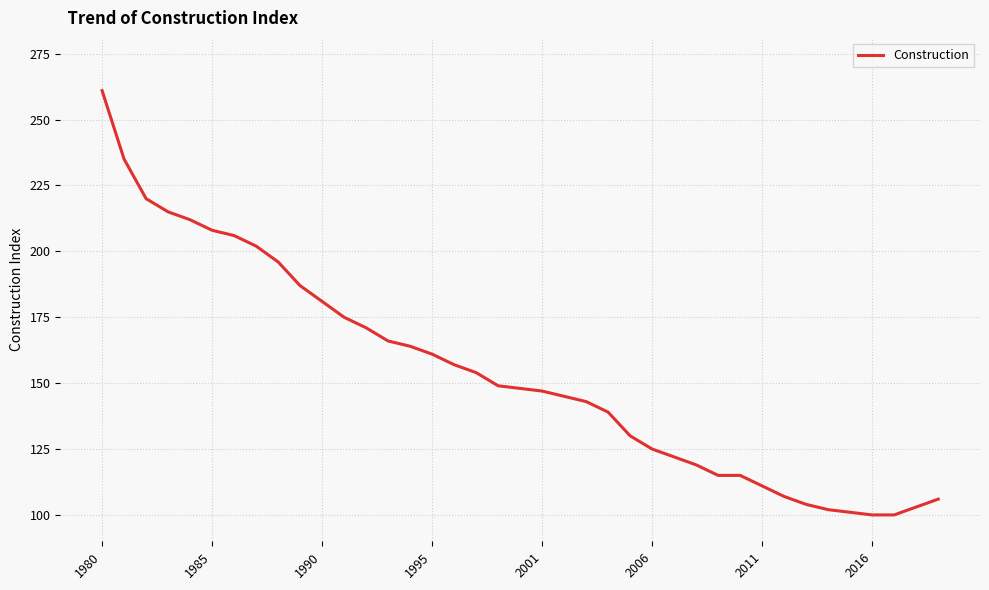

What is the difference between the maximum and minimum values?

161